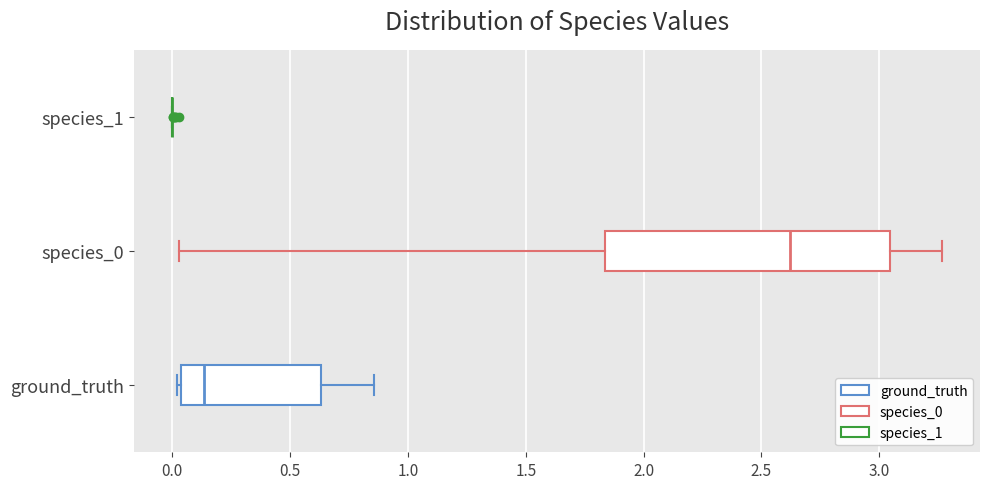

Where is the left edge of the box for ground_truth on the x-axis? The values are not printed on the chart, so give them approximately, as read against the axis.

0.05